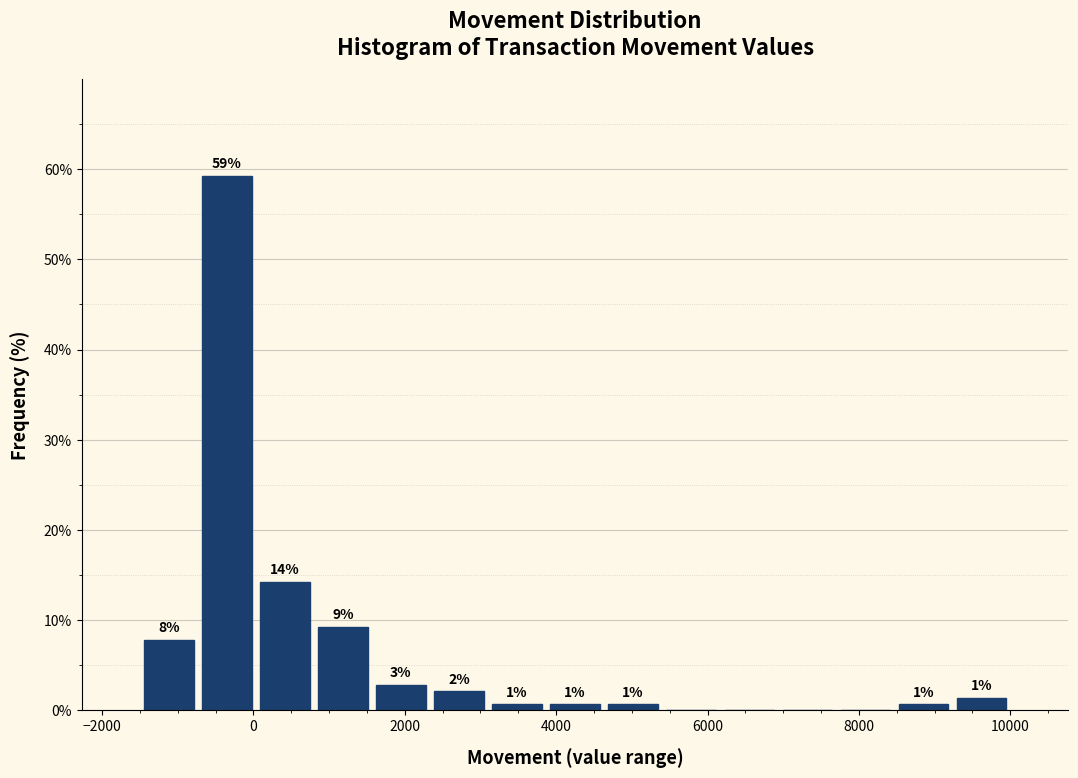

Around what value on the x-axis is the tallest bar? Give the approximate position of its centre, as read against the axis.

-400